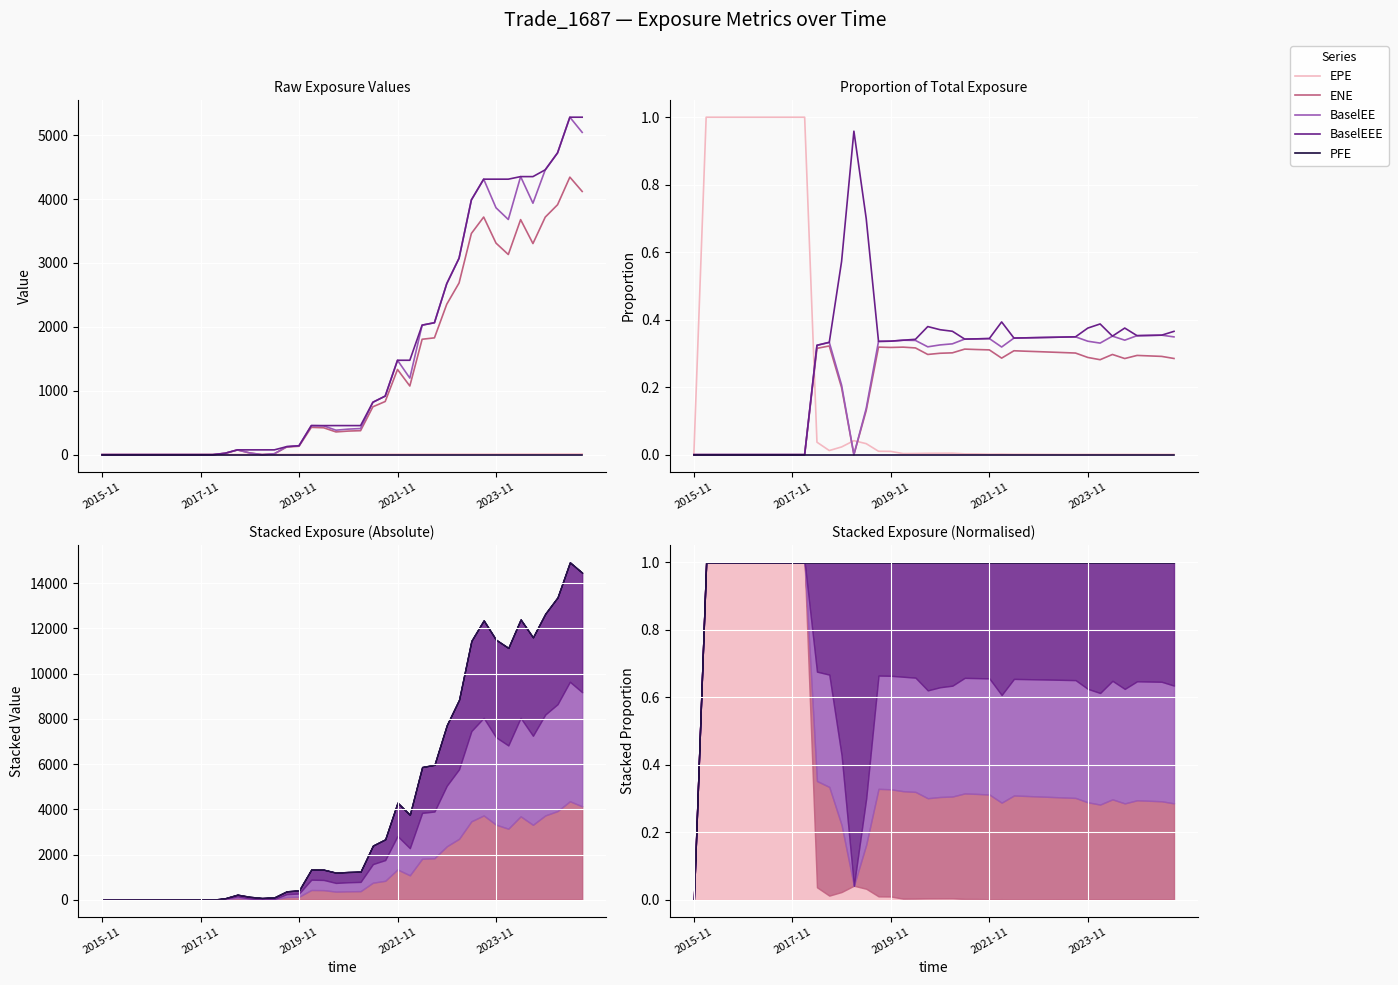

Which series has the largest range (max minus min)?

EPE